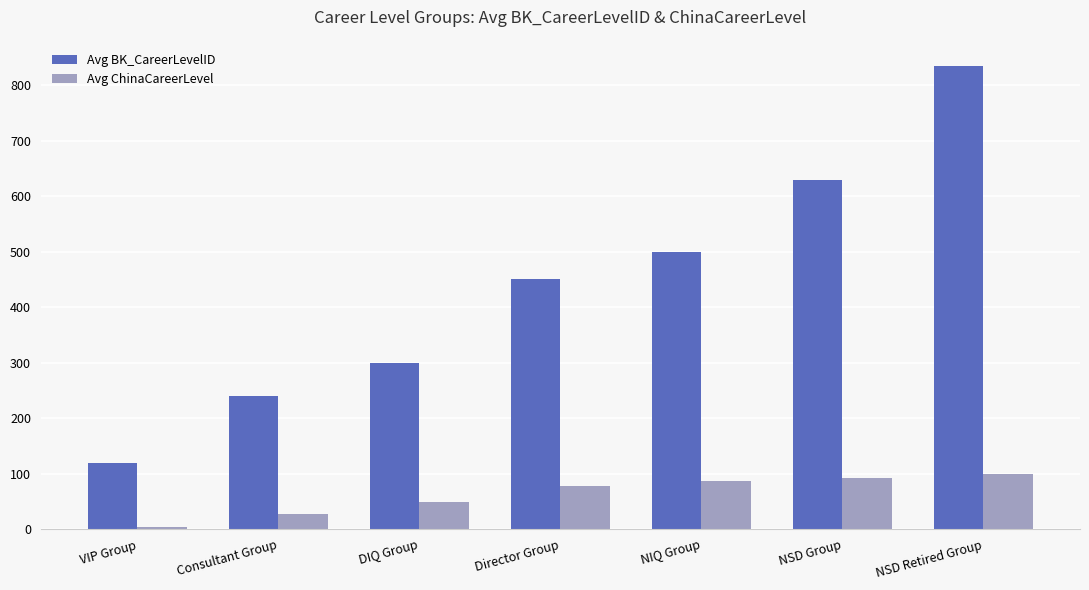

Are the bars horizontal?

No